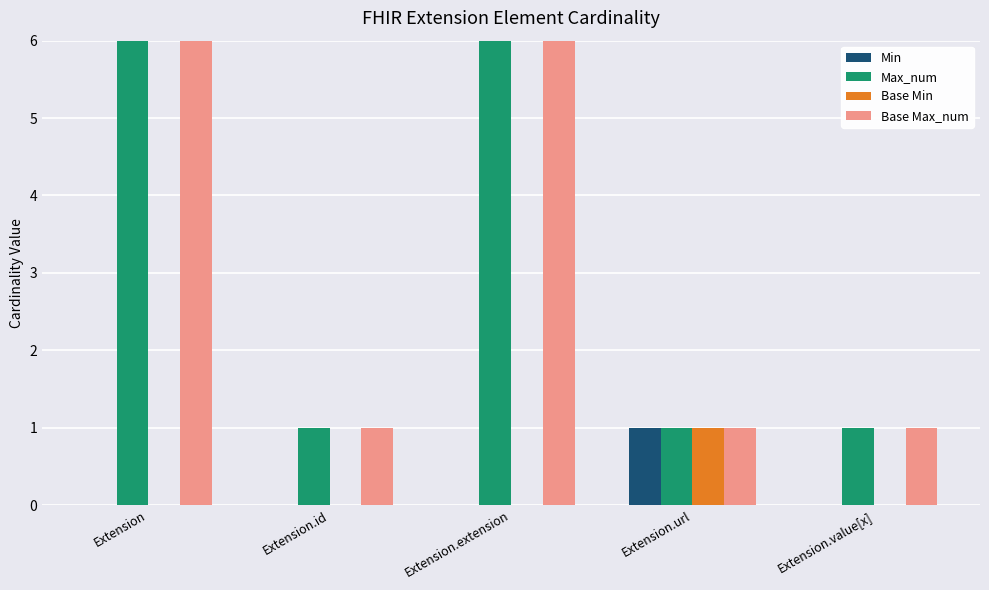

How many positive values does the Min series have?

1